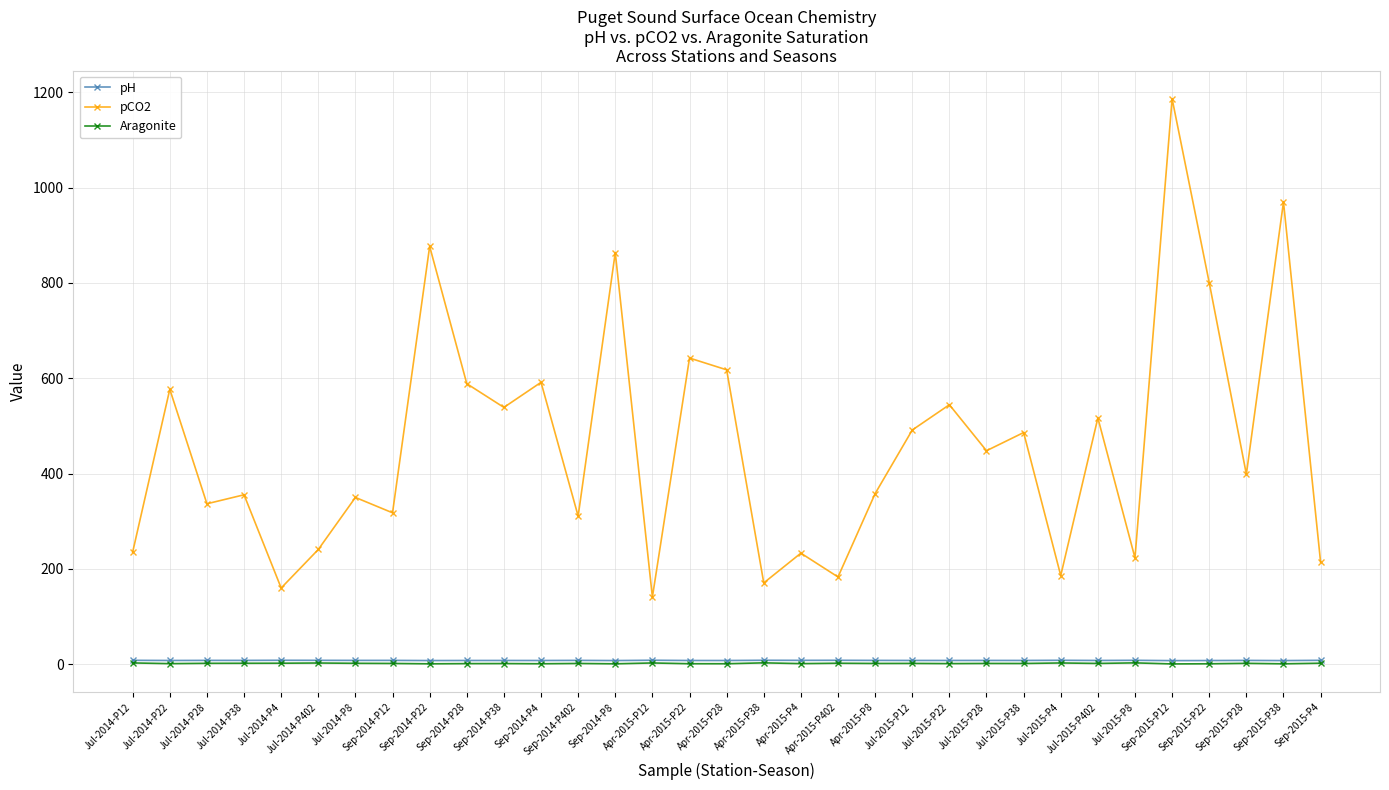

The pCO2 series shows 769.0 at Jul-2015-P402. True or false?

False